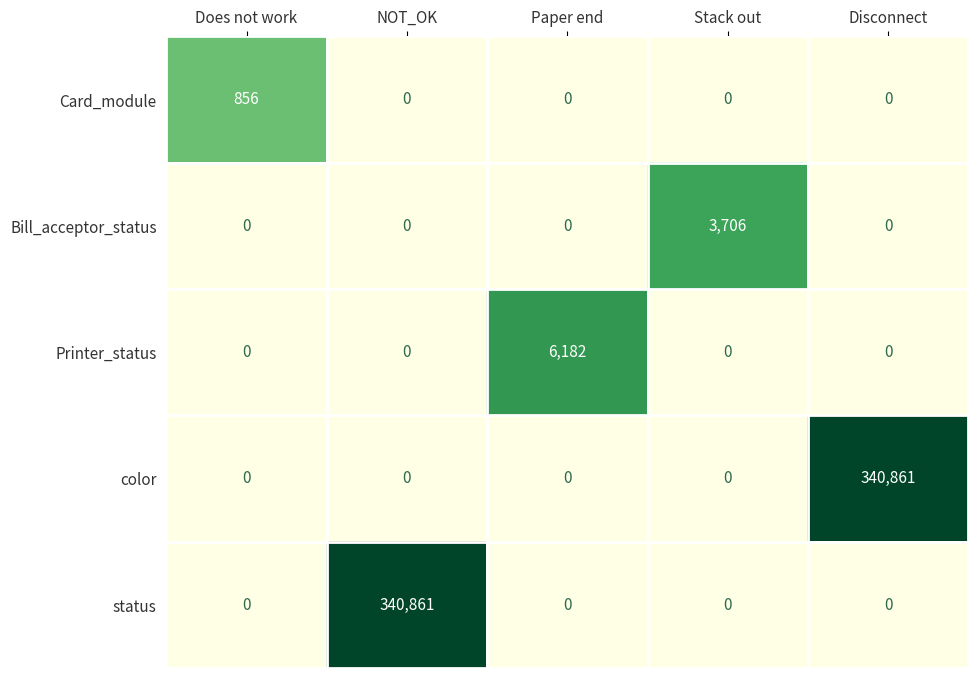

What is the total value across all series at Does not work?

856